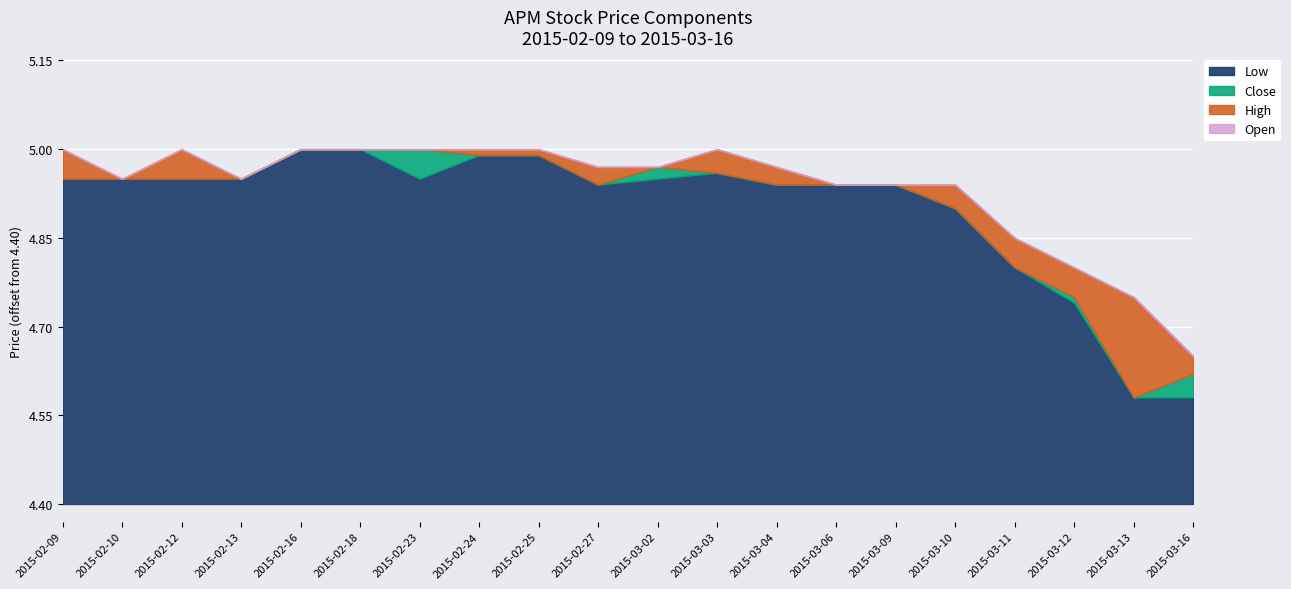

Which series has the largest total across all categories?

high